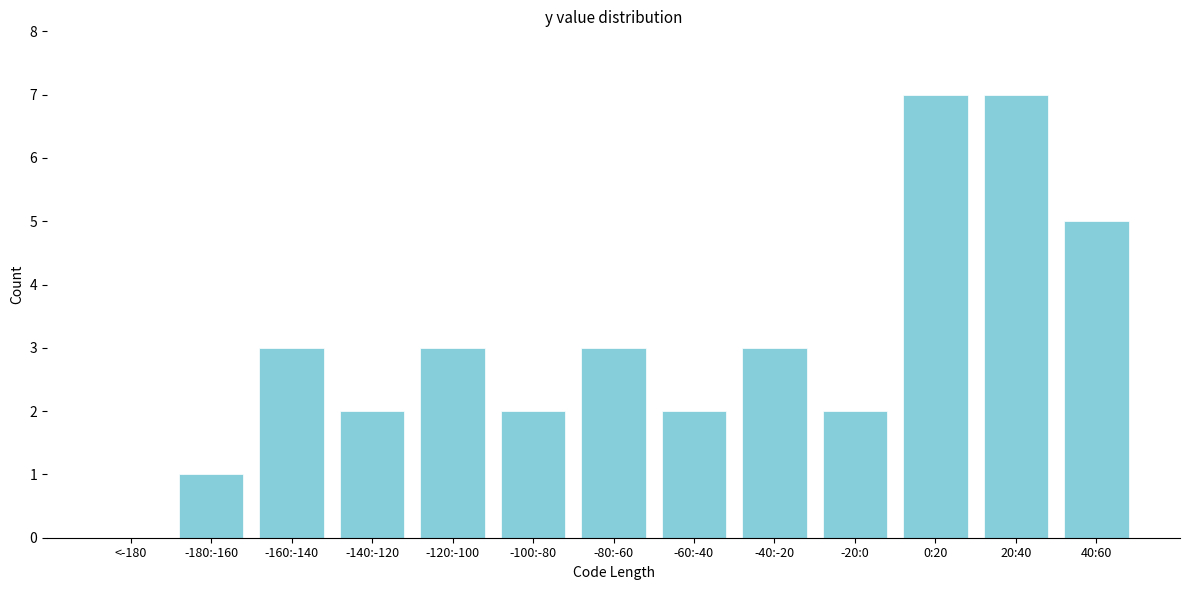

Reading left to right, transcribe all the data shown in this chart.

<-180=0	-180:-160=1	-160:-140=3	-140:-120=2	-120:-100=3	-100:-80=2	-80:-60=3	-60:-40=2	-40:-20=3	-20:0=2	0:20=7	20:40=7	40:60=5